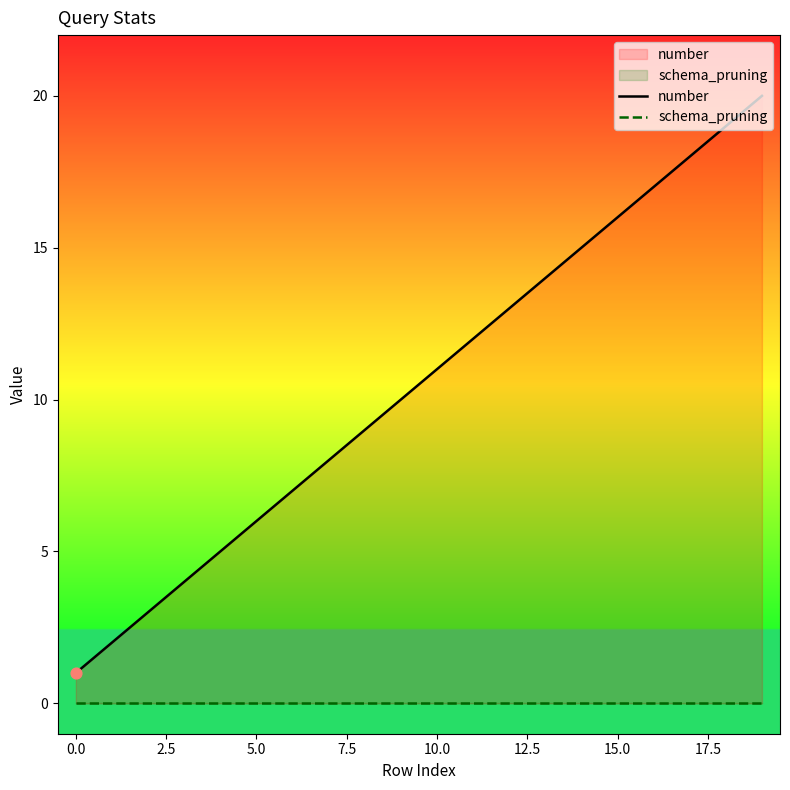

Which series contains the lowest Y value?

schema_pruning